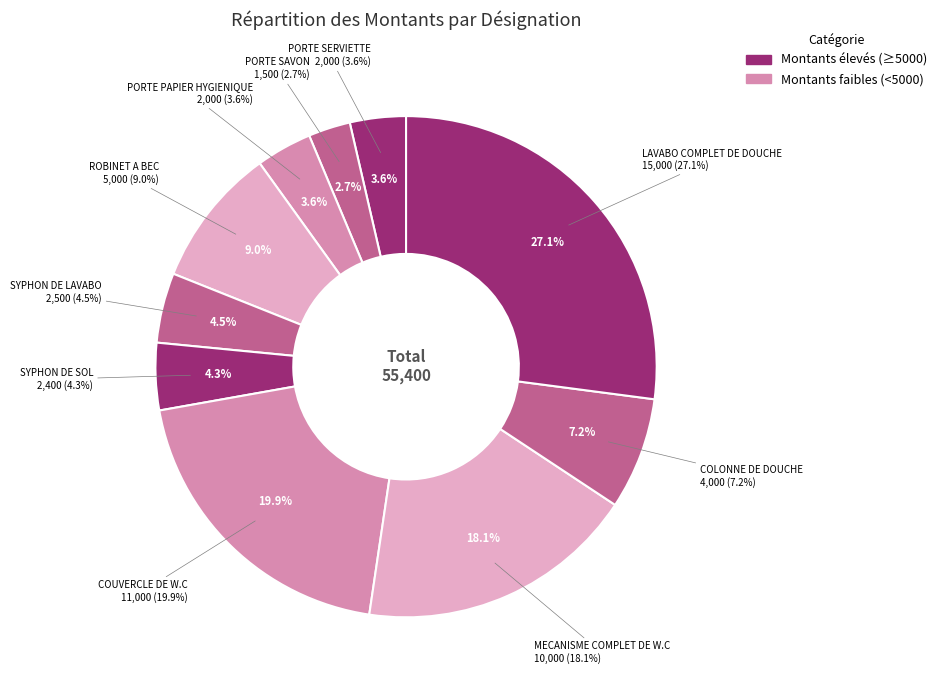

What is the ratio of the value at LAVABO COMPLET DE DOUCHE to the value at PORTE SAVON?

10.0